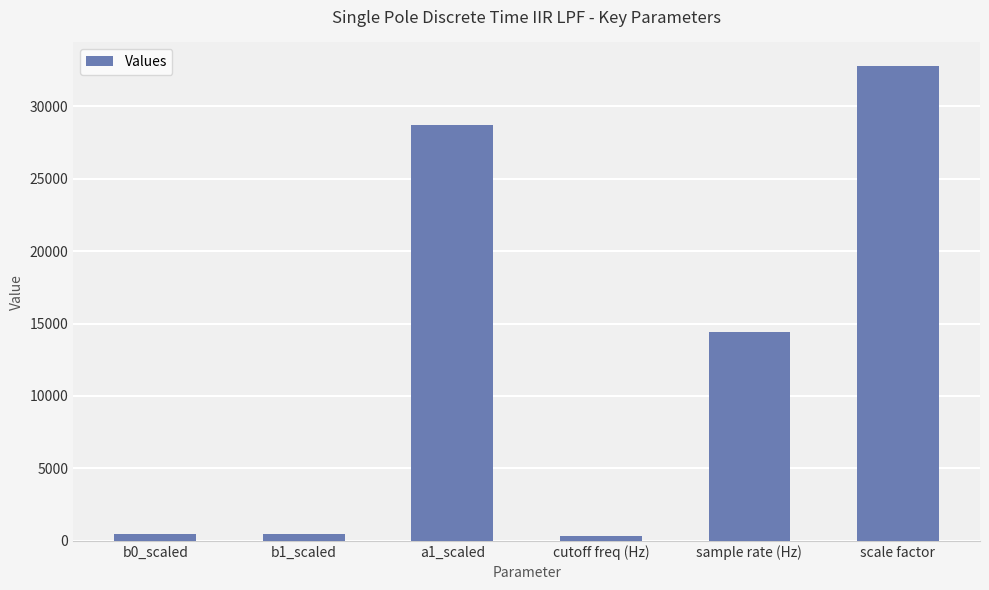

Between scale factor and sample rate (Hz), which is larger?

scale factor